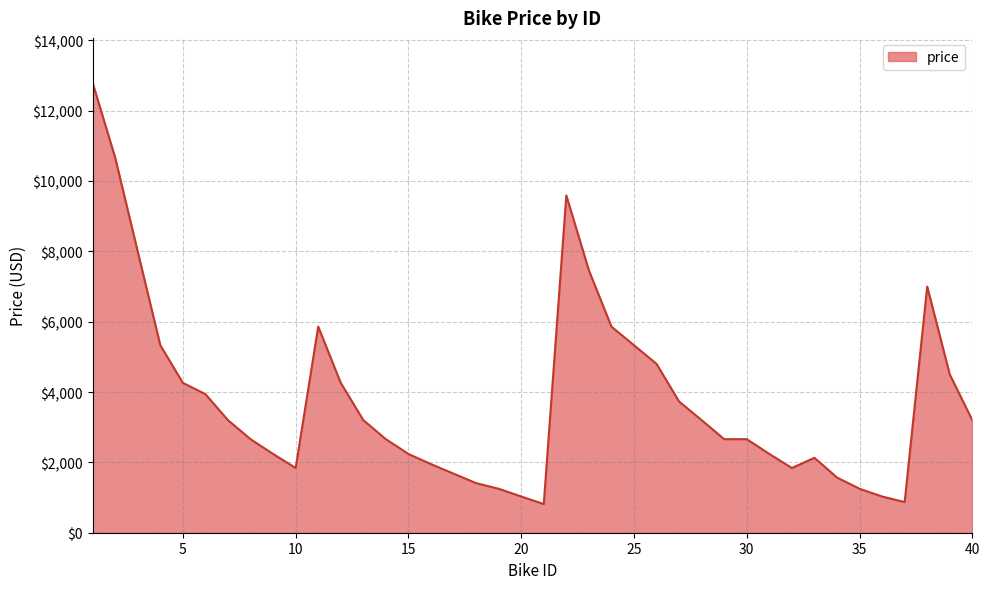

What is the difference between the maximum and minimum values?

11975